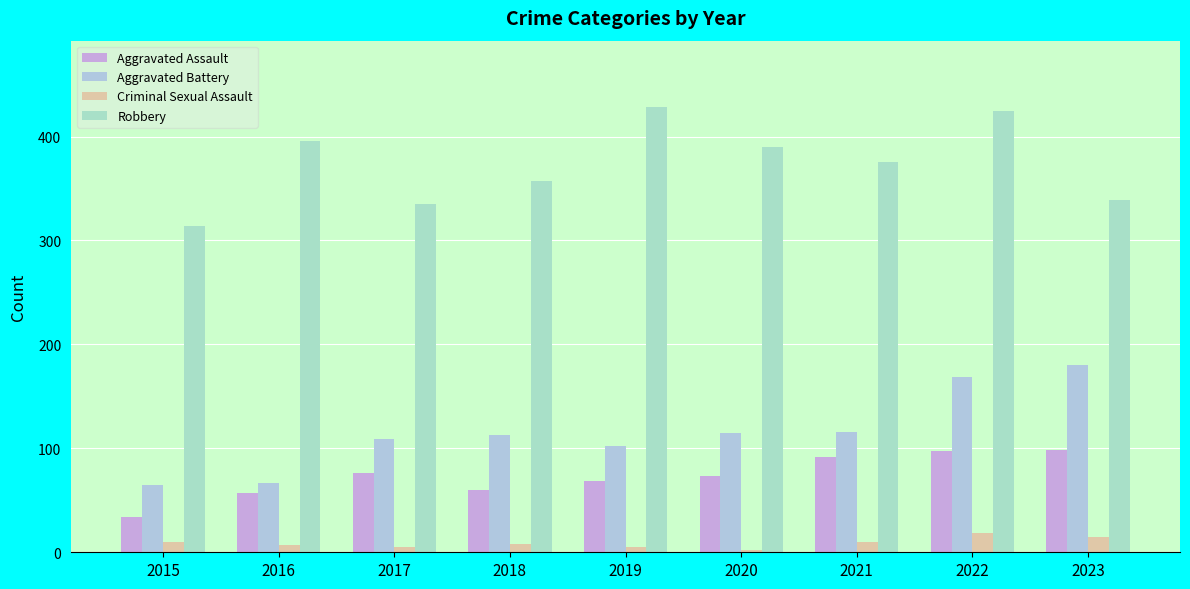

At which label does Aggravated Assault first exceed 73?

2017